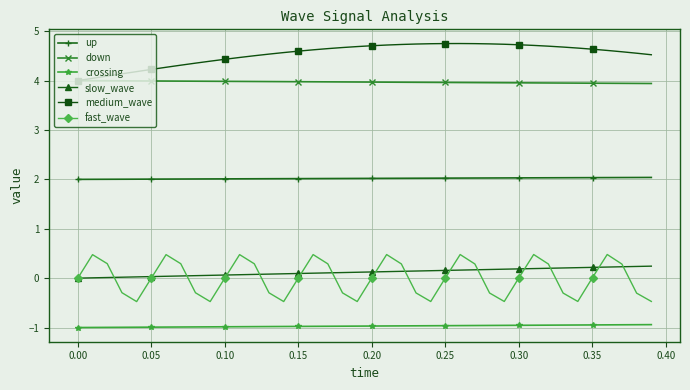

What is the smallest value displayed?

-1.0